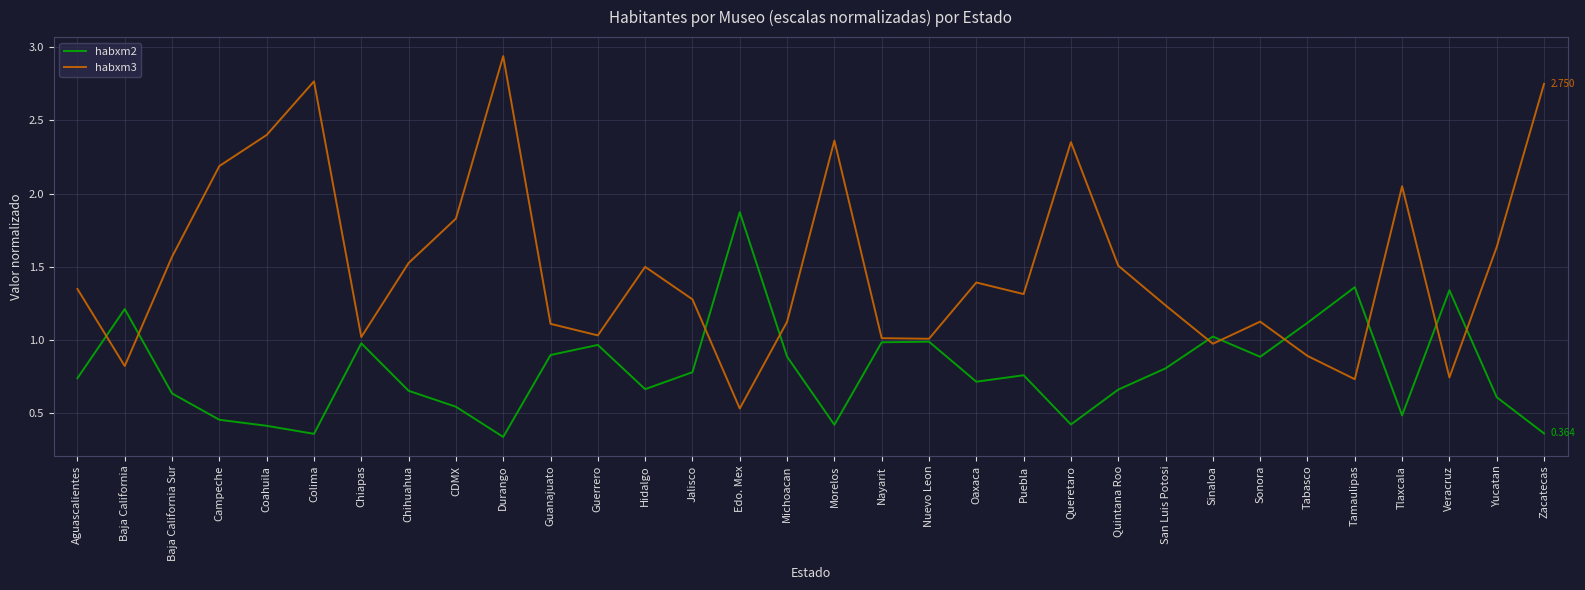

What is the difference between the second highest and second lowest values in the habxm3 series?

2.0